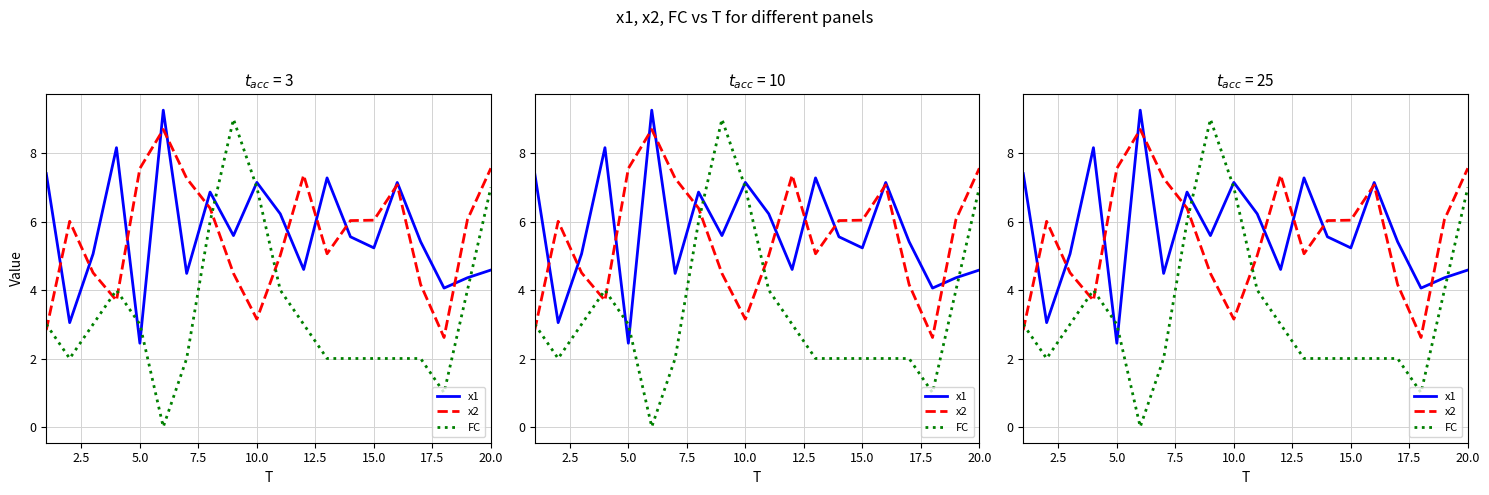

Is the value of x1 at 13 greater than the value of FC at 20.0?

No